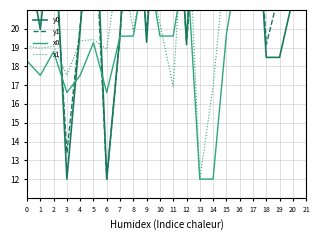

At which label is x0 closest to 22?

9